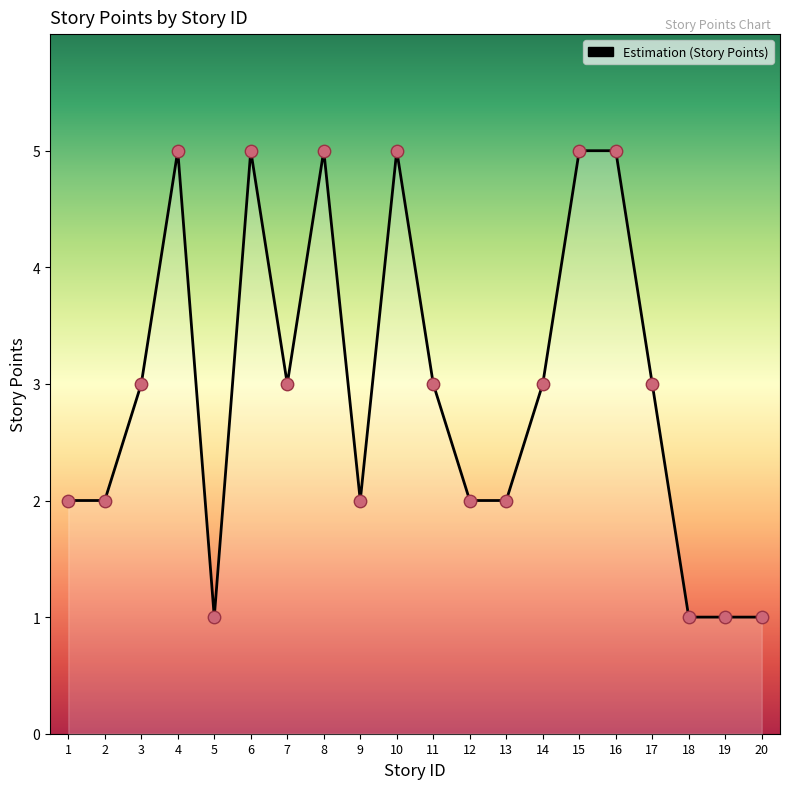

Between 11 and 6, which is larger?

6